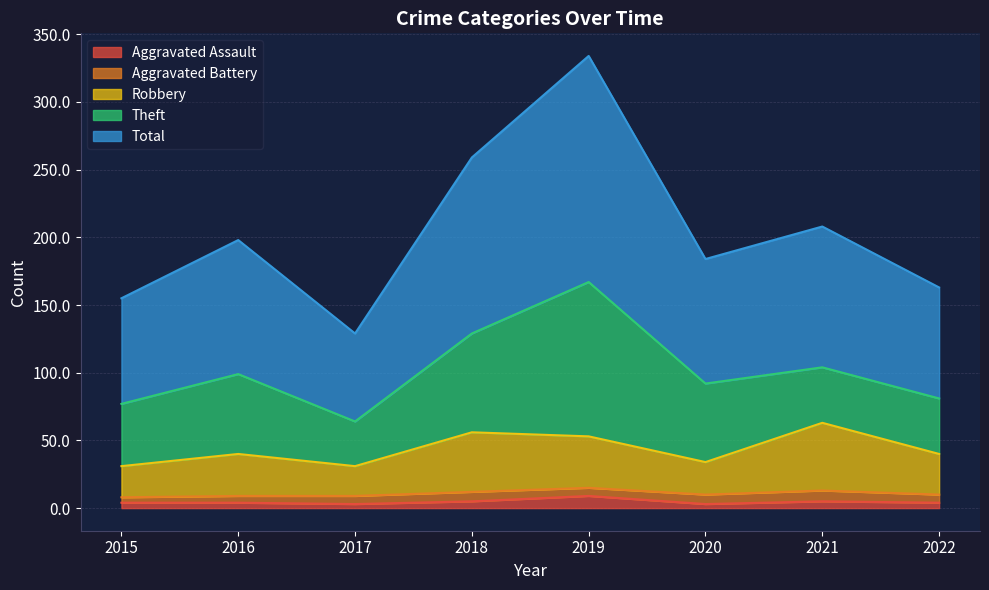

Which has a higher value, 2019 or 2022?

2019